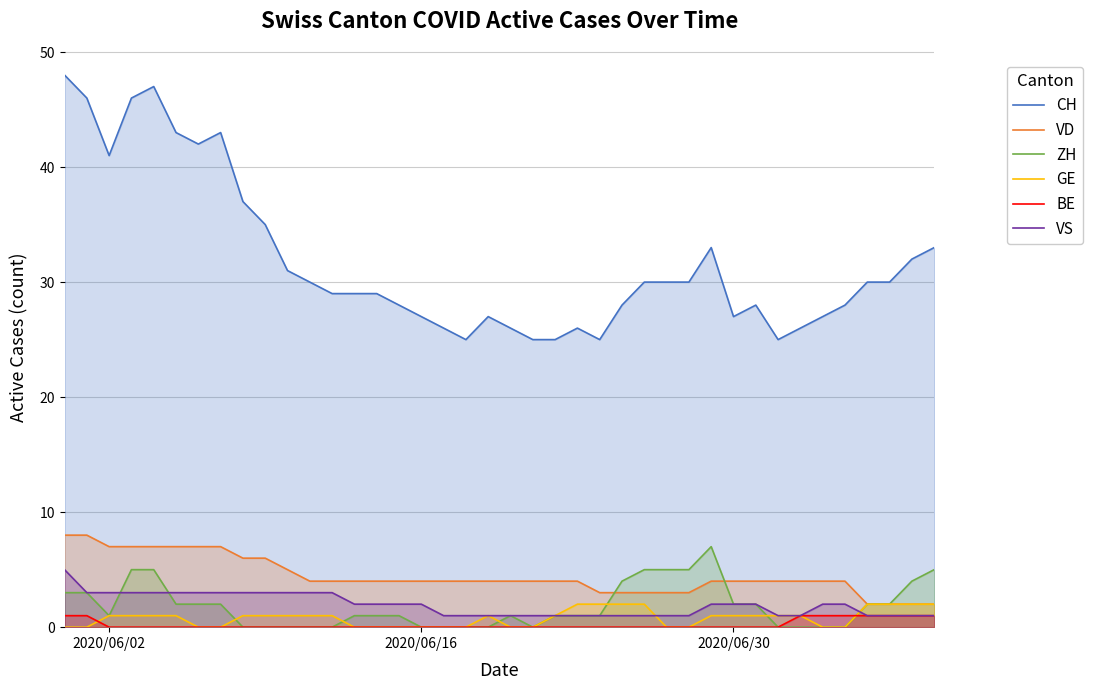

Which series has the largest range (max minus min)?

CH